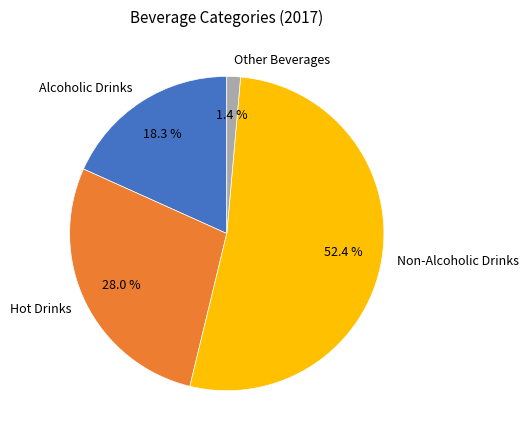

How many segments does this pie chart have?

4